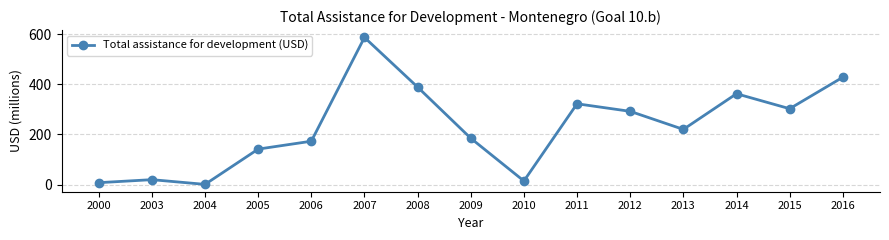

What is the sum of all values?

3447.7